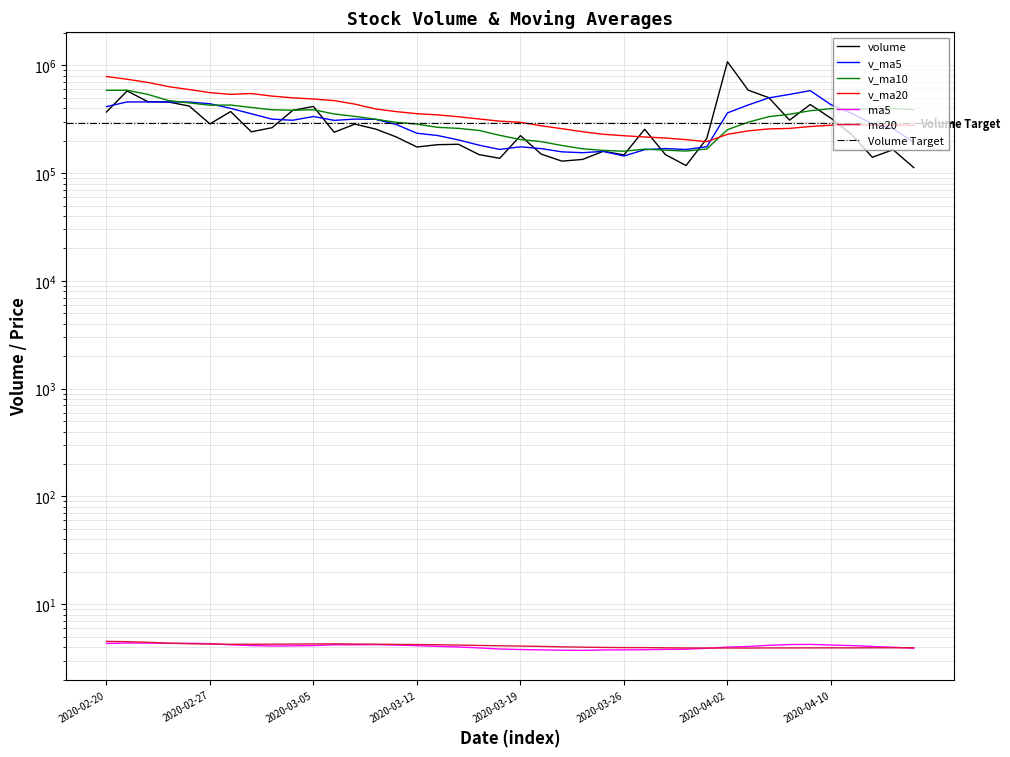

At which label does ma20 first exceed 4?

2020-02-20